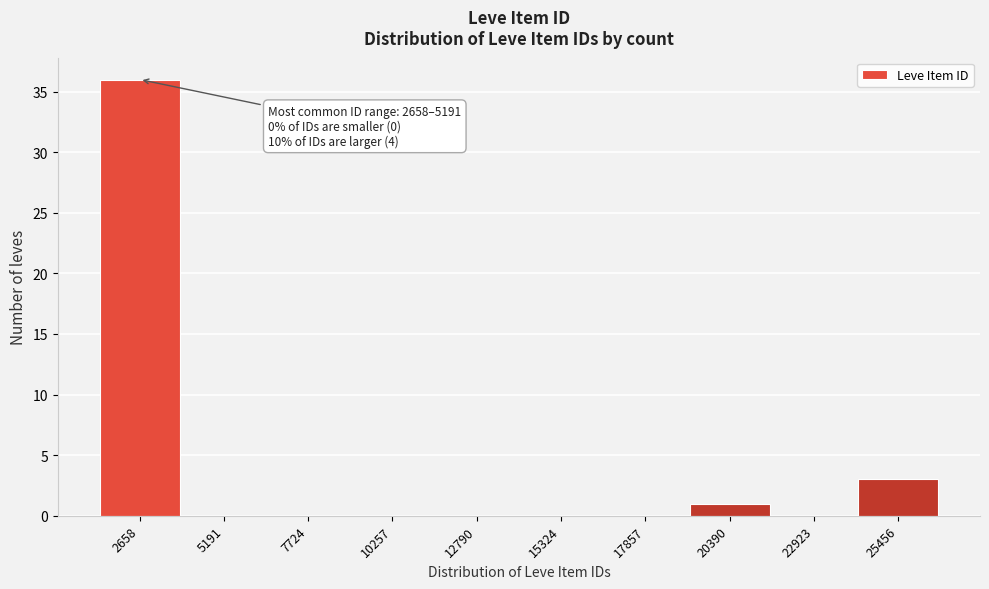

Reading left to right, transcribe all the data shown in this chart.

2658=36	5191=0	7724=0	10257=0	12790=0	15324=0	17857=0	20390=1	22923=0	25456=3